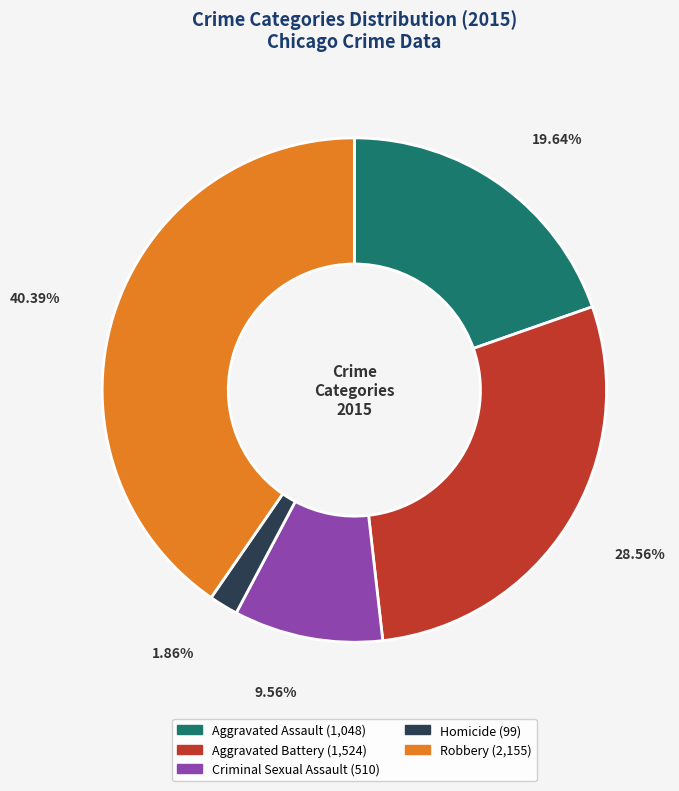

To the nearest percent, what percentage of the pie is Criminal Sexual Assault?

10%